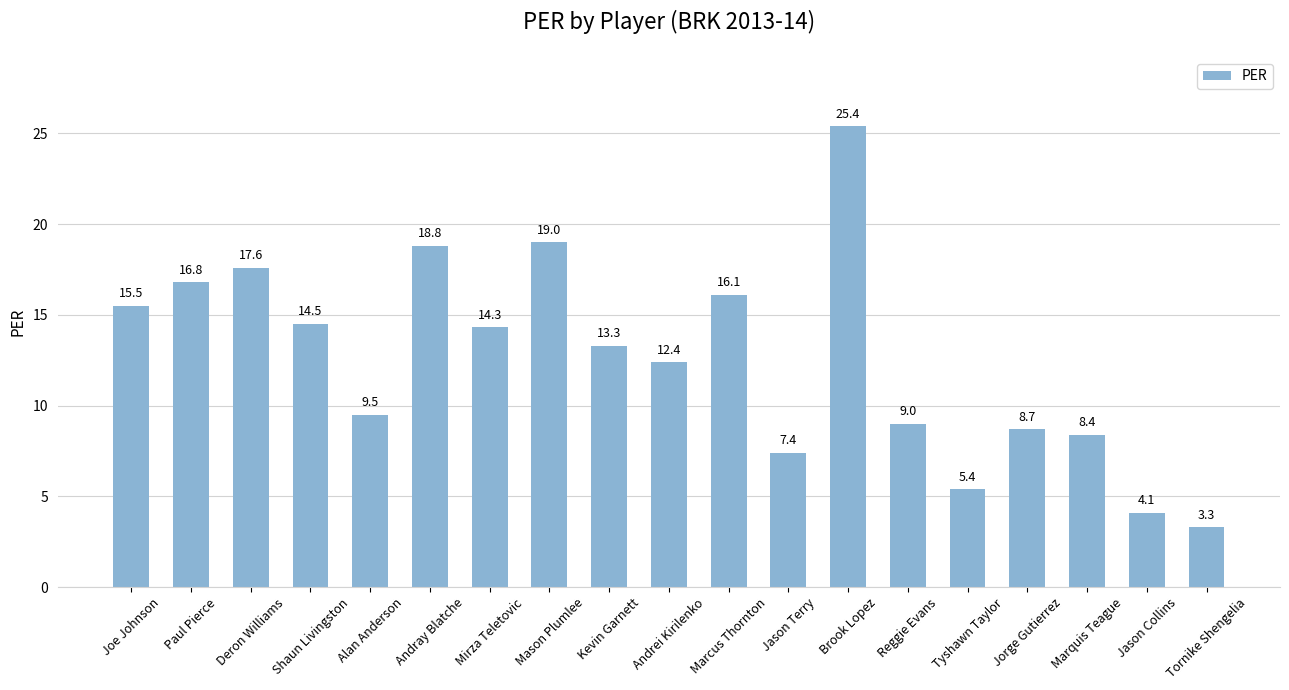

What is the change in value from Mirza Teletovic to Jason Terry?

-6.9